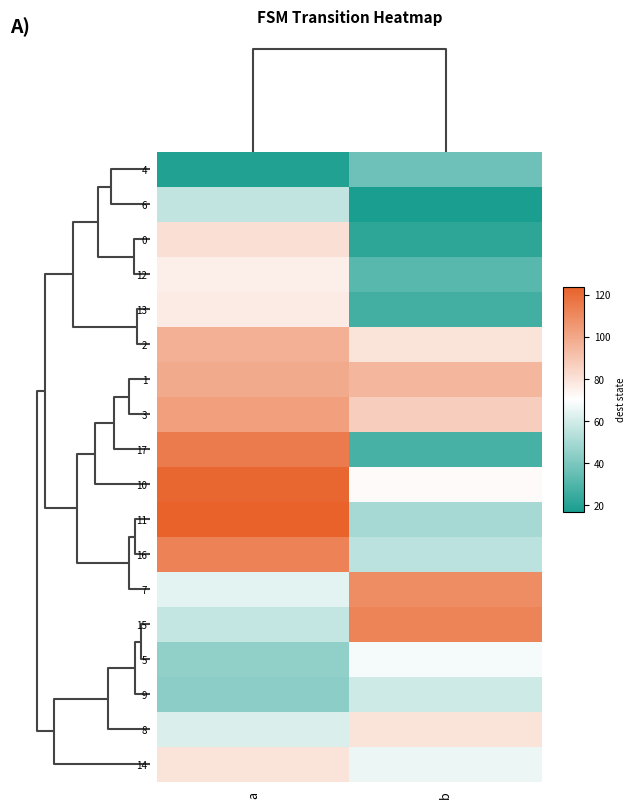

Between b and a, which is larger?

b